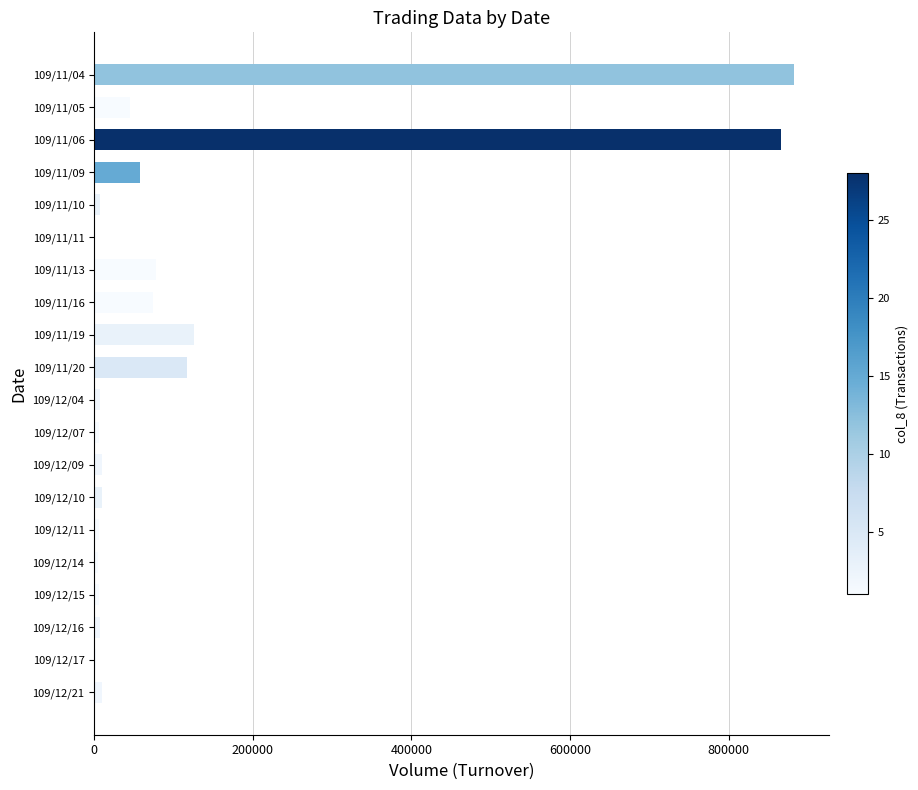

Is it true that the value at 109/11/19 is 82850?

False